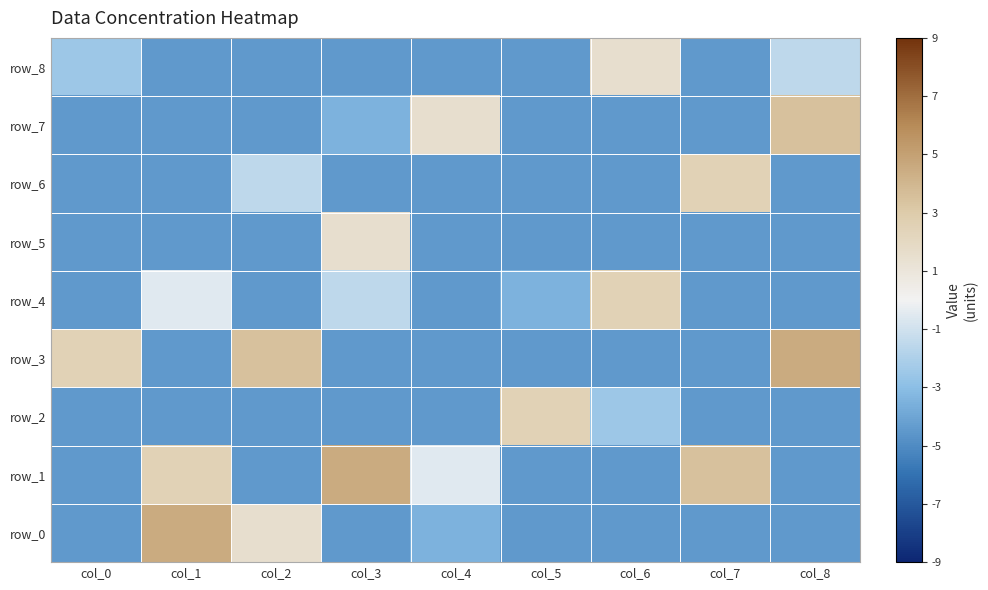

How many values in the row_5 series are below -4?

8